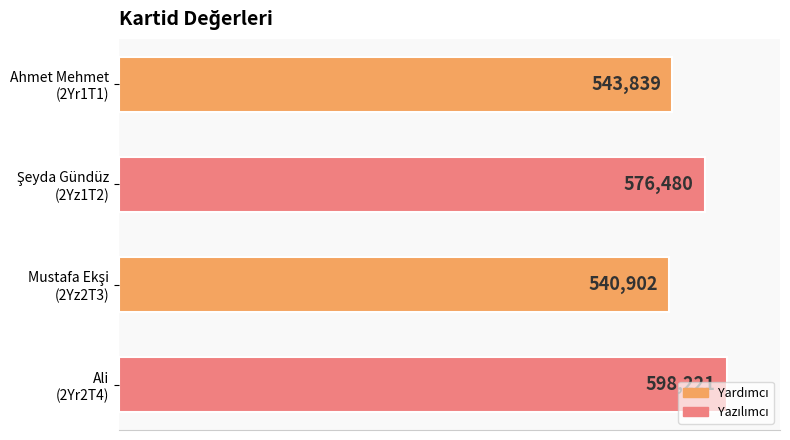

What is the difference between the second highest and minimum values?

35578